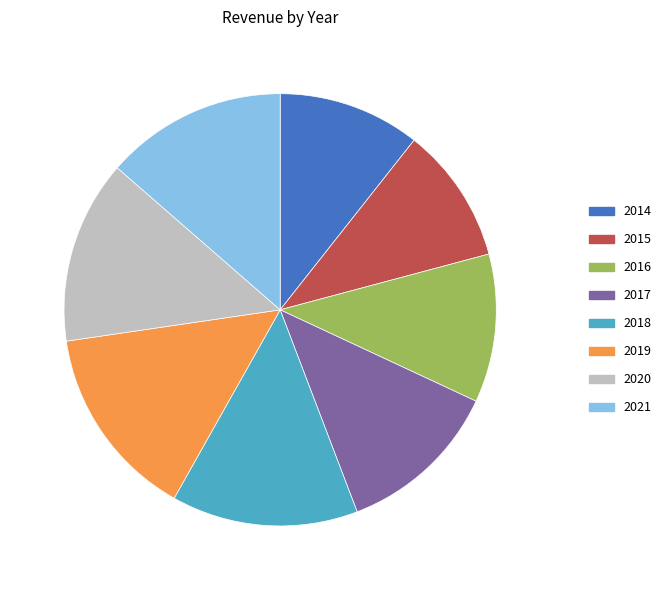

Is the sum of 2014 and 2018 greater than half?

No